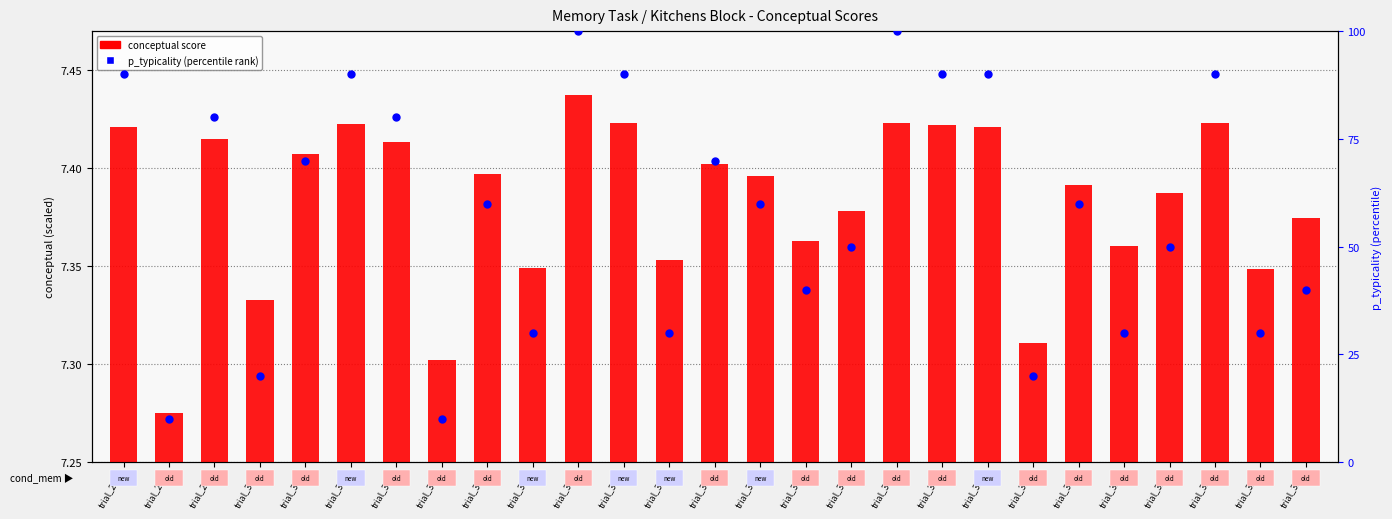

Which series contains the highest Y value?

p_typicality